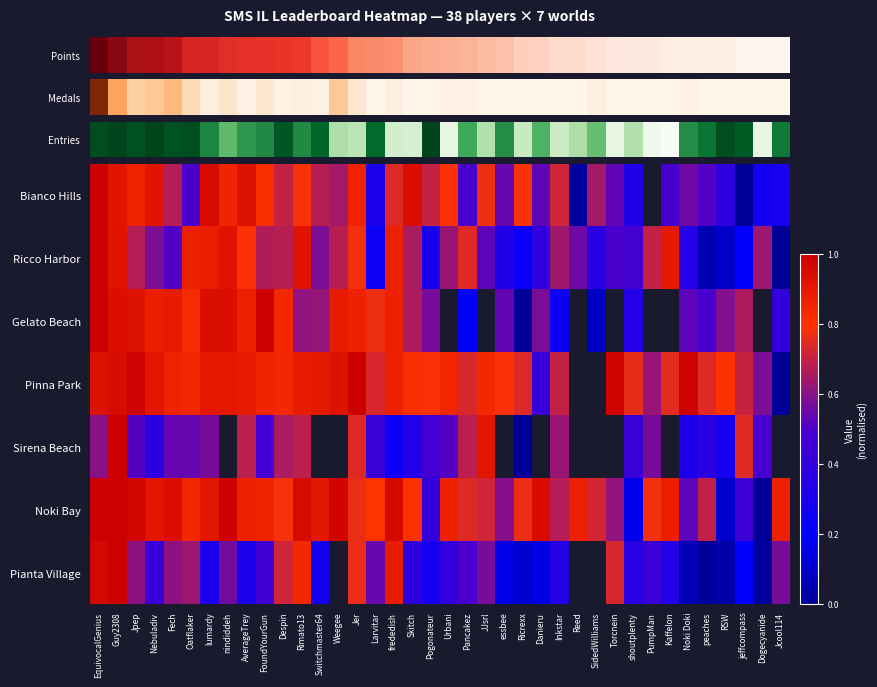

Reading left to right, extract all data points from this chart.

Bianco Hills: EquivocalGenius=1.0	Guy2308=0.9	Jpep=0.9	Nebuladiv=0.9	Fech=0.7	Oatflaker=0.5	lumardy=1.0	nindiddeh=0.9	AverageTrey=0.9	FoundYourGun=0.8	Despin=0.7	Rimato13=0.8	Switchmaster64=0.7	Weegee=0.6	Jer=0.9	Larvitar=0.3	frededish=0.7	Skitch=0.9	Pogonateur=0.7	Urbani=0.8	Pancakez=0.5	JJsrl=0.8	essbee=0.5	Ricrexx=0.8	Danieru=0.5	Inkstar=0.7	Reed=0.0	SidedWilliams=0.6	Torcnein=0.5	shoutplenty=0.3	PumpMan=-945.3	Kaffelon=0.5	Noki Doki=0.6	peaches=0.5	RSW=0.4	jeffcompass=0.0	Dogecyanide=0.3	Jcool114=0.3
Ricco Harbor: EquivocalGenius=1.0	Guy2308=0.9	Jpep=0.7	Nebuladiv=0.6	Fech=0.5	Oatflaker=0.9	lumardy=0.9	nindiddeh=0.9	AverageTrey=0.8	FoundYourGun=0.7	Despin=0.7	Rimato13=0.9	Switchmaster64=0.6	Weegee=0.7	Jer=0.8	Larvitar=0.3	frededish=0.9	Skitch=0.7	Pogonateur=0.3	Urbani=0.6	Pancakez=0.7	JJsrl=0.5	essbee=0.3	Ricrexx=0.2	Danieru=0.4	Inkstar=0.6	Reed=0.6	SidedWilliams=0.4	Torcnein=0.5	shoutplenty=0.5	PumpMan=0.7	Kaffelon=0.9	Noki Doki=0.3	peaches=0.1	RSW=0.1	jeffcompass=0.2	Dogecyanide=0.6	Jcool114=0.0
Gelato Beach: EquivocalGenius=1.0	Guy2308=0.9	Jpep=0.9	Nebuladiv=0.9	Fech=0.9	Oatflaker=0.8	lumardy=0.9	nindiddeh=0.9	AverageTrey=0.9	FoundYourGun=1.0	Despin=0.8	Rimato13=0.6	Switchmaster64=0.6	Weegee=0.9	Jer=0.9	Larvitar=0.8	frededish=0.9	Skitch=0.7	Pogonateur=0.6	Urbani=-954.3	Pancakez=0.2	JJsrl=-954.3	essbee=0.5	Ricrexx=0.0	Danieru=0.6	Inkstar=0.3	Reed=-954.3	SidedWilliams=0.1	Torcnein=-954.3	shoutplenty=0.3	PumpMan=-954.3	Kaffelon=-954.3	Noki Doki=0.5	peaches=0.5	RSW=0.6	jeffcompass=0.7	Dogecyanide=-954.3	Jcool114=0.4
Pinna Park: EquivocalGenius=0.9	Guy2308=1.0	Jpep=1.0	Nebuladiv=0.9	Fech=0.9	Oatflaker=0.8	lumardy=0.9	nindiddeh=0.9	AverageTrey=0.9	FoundYourGun=0.9	Despin=0.8	Rimato13=0.9	Switchmaster64=0.9	Weegee=0.9	Jer=1.0	Larvitar=0.7	frededish=0.9	Skitch=0.8	Pogonateur=0.8	Urbani=0.9	Pancakez=0.7	JJsrl=0.8	essbee=0.8	Ricrexx=0.7	Danieru=0.4	Inkstar=0.7	Reed=-942.7	SidedWilliams=-942.7	Torcnein=1.0	shoutplenty=0.8	PumpMan=0.6	Kaffelon=0.8	Noki Doki=1.0	peaches=0.7	RSW=0.8	jeffcompass=0.7	Dogecyanide=0.6	Jcool114=0.0
Sirena Beach: EquivocalGenius=0.6	Guy2308=1.0	Jpep=0.5	Nebuladiv=0.4	Fech=0.5	Oatflaker=0.5	lumardy=0.6	nindiddeh=-997.5	AverageTrey=0.7	FoundYourGun=0.5	Despin=0.7	Rimato13=0.7	Switchmaster64=-997.5	Weegee=-997.5	Jer=0.7	Larvitar=0.4	frededish=0.3	Skitch=0.3	Pogonateur=0.5	Urbani=0.5	Pancakez=0.7	JJsrl=0.9	essbee=-997.5	Ricrexx=0.0	Danieru=-997.5	Inkstar=0.6	Reed=-997.5	SidedWilliams=-997.5	Torcnein=-997.5	shoutplenty=0.4	PumpMan=0.6	Kaffelon=-997.5	Noki Doki=0.3	peaches=0.4	RSW=0.3	jeffcompass=0.7	Dogecyanide=0.5	Jcool114=-997.5
Noki Bay: EquivocalGenius=1.0	Guy2308=1.0	Jpep=1.0	Nebuladiv=0.9	Fech=0.9	Oatflaker=0.8	lumardy=0.9	nindiddeh=1.0	AverageTrey=0.9	FoundYourGun=0.9	Despin=0.8	Rimato13=1.0	Switchmaster64=0.9	Weegee=1.0	Jer=0.8	Larvitar=0.8	frededish=1.0	Skitch=0.8	Pogonateur=0.4	Urbani=0.9	Pancakez=0.7	JJsrl=0.7	essbee=0.6	Ricrexx=0.8	Danieru=0.9	Inkstar=0.7	Reed=0.9	SidedWilliams=0.7	Torcnein=0.6	shoutplenty=0.2	PumpMan=0.8	Kaffelon=0.9	Noki Doki=0.5	peaches=0.7	RSW=0.1	jeffcompass=0.4	Dogecyanide=0.0	Jcool114=0.9
Pianta Village: EquivocalGenius=1.0	Guy2308=1.0	Jpep=0.6	Nebuladiv=0.4	Fech=0.6	Oatflaker=0.6	lumardy=0.3	nindiddeh=0.6	AverageTrey=0.3	FoundYourGun=0.5	Despin=0.7	Rimato13=0.8	Switchmaster64=0.3	Weegee=-951.8	Jer=0.8	Larvitar=0.5	frededish=0.9	Skitch=0.4	Pogonateur=0.3	Urbani=0.4	Pancakez=0.5	JJsrl=0.6	essbee=0.2	Ricrexx=0.1	Danieru=0.1	Inkstar=0.3	Reed=-951.8	SidedWilliams=-951.8	Torcnein=0.7	shoutplenty=0.4	PumpMan=0.4	Kaffelon=0.3	Noki Doki=0.1	peaches=0.0	RSW=0.0	jeffcompass=0.2	Dogecyanide=0.0	Jcool114=0.6